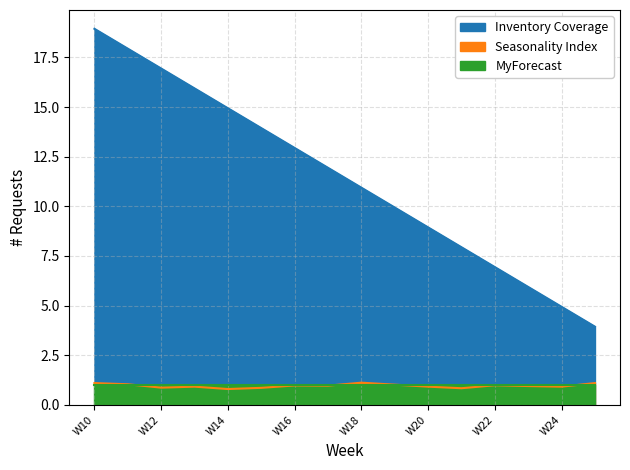

How many categories are shown in the chart?

16